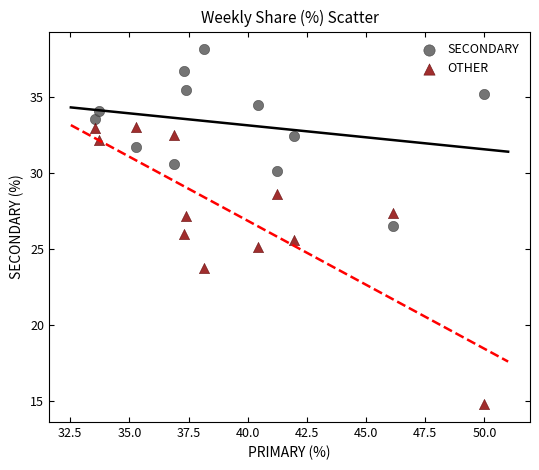

Which series has the largest Y range (max minus min)?

OTHER